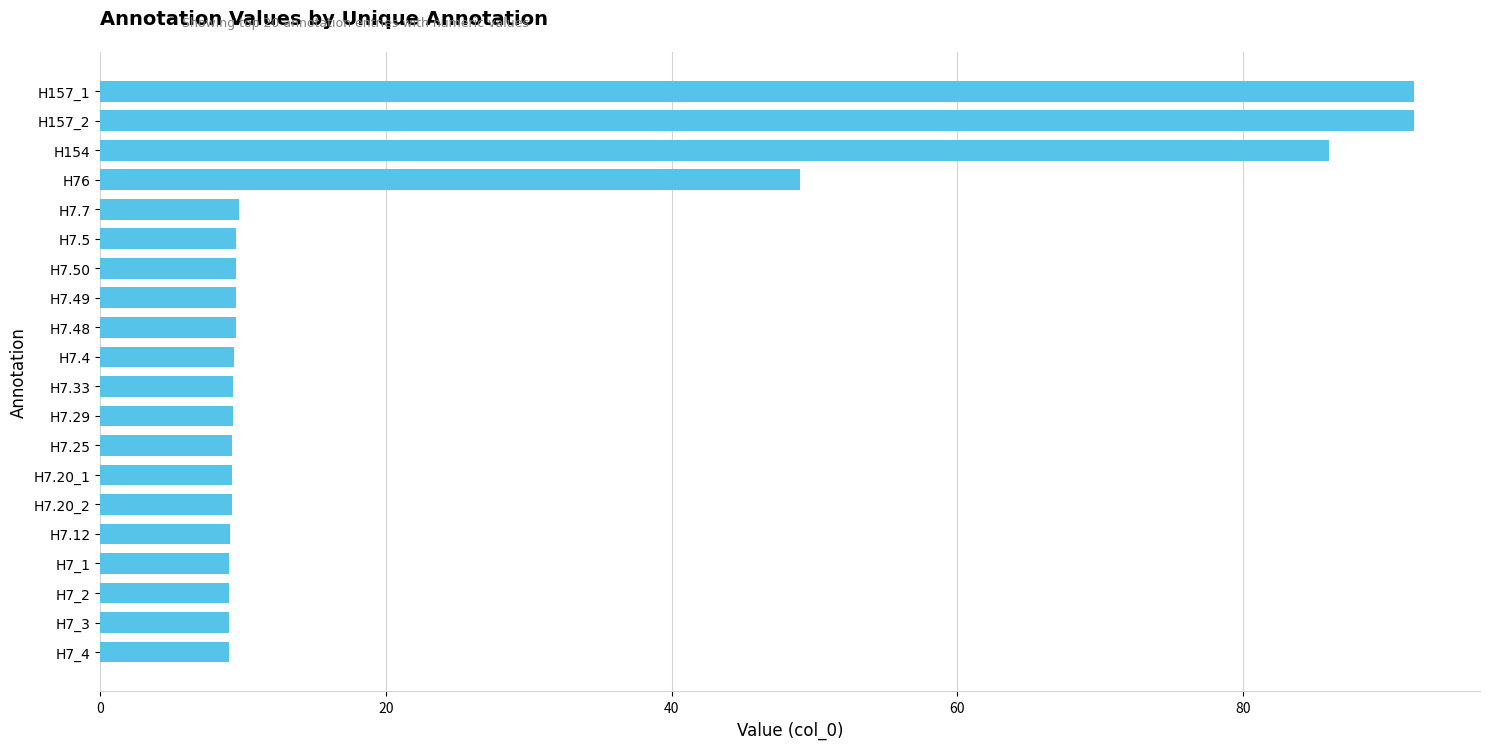

The chart shows a value of 4.1 at H7.12. True or false?

False